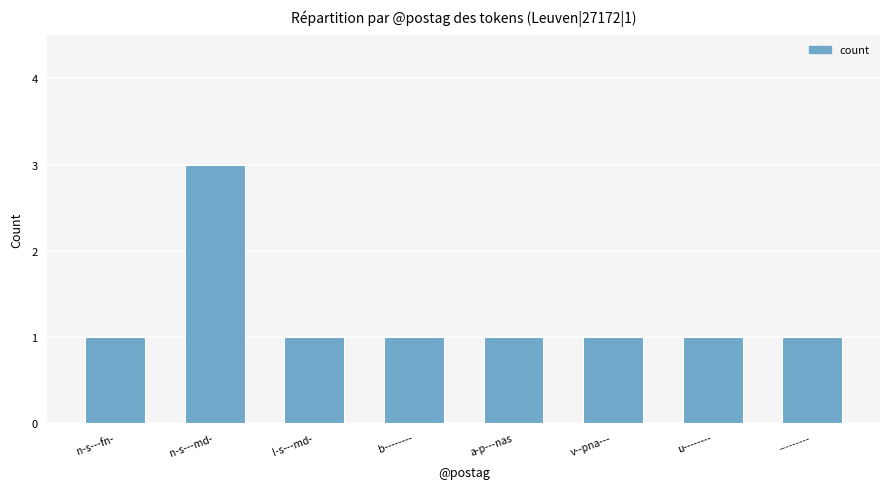

Are the bars horizontal?

No